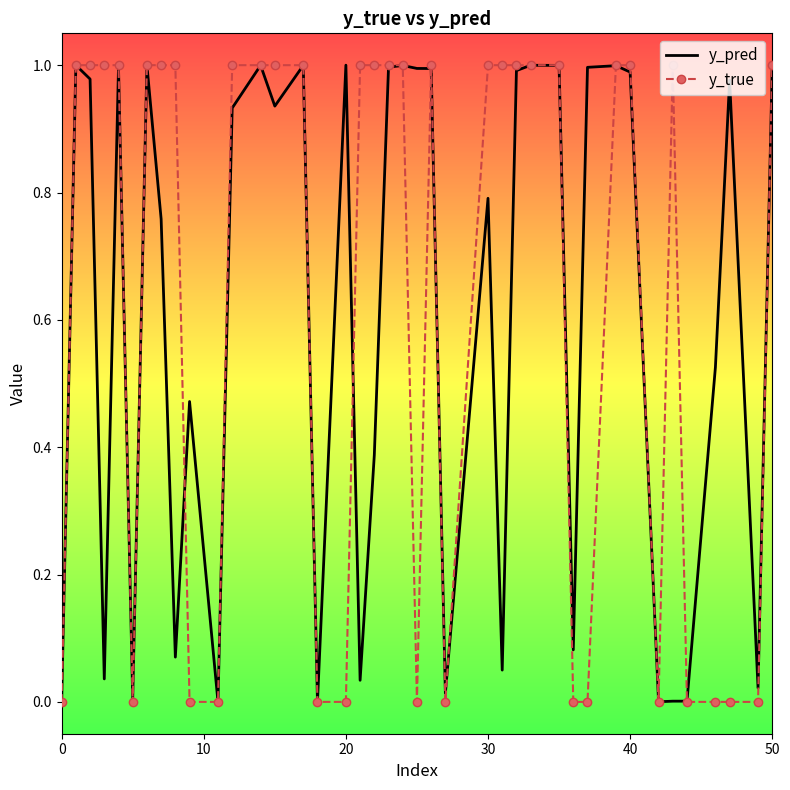

What are all the series names shown in the legend?

y_pred, y_true